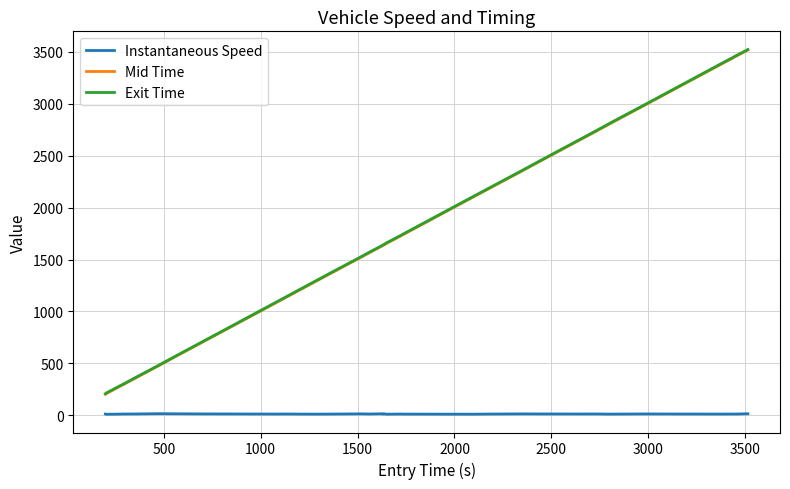

What is the greatest value displayed?

3522.2